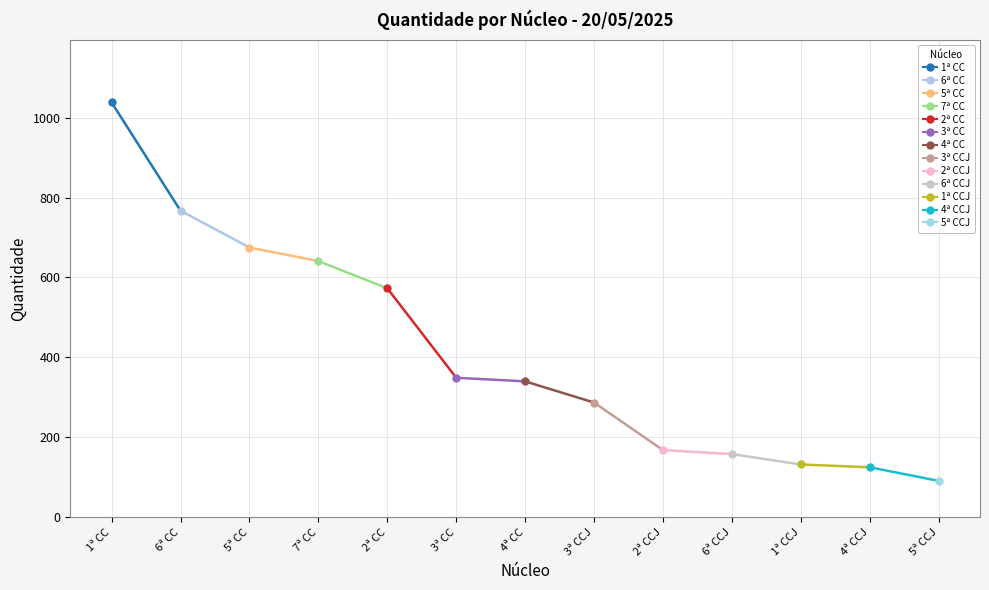

Is it true that the value at 6ª CC is 767?

True